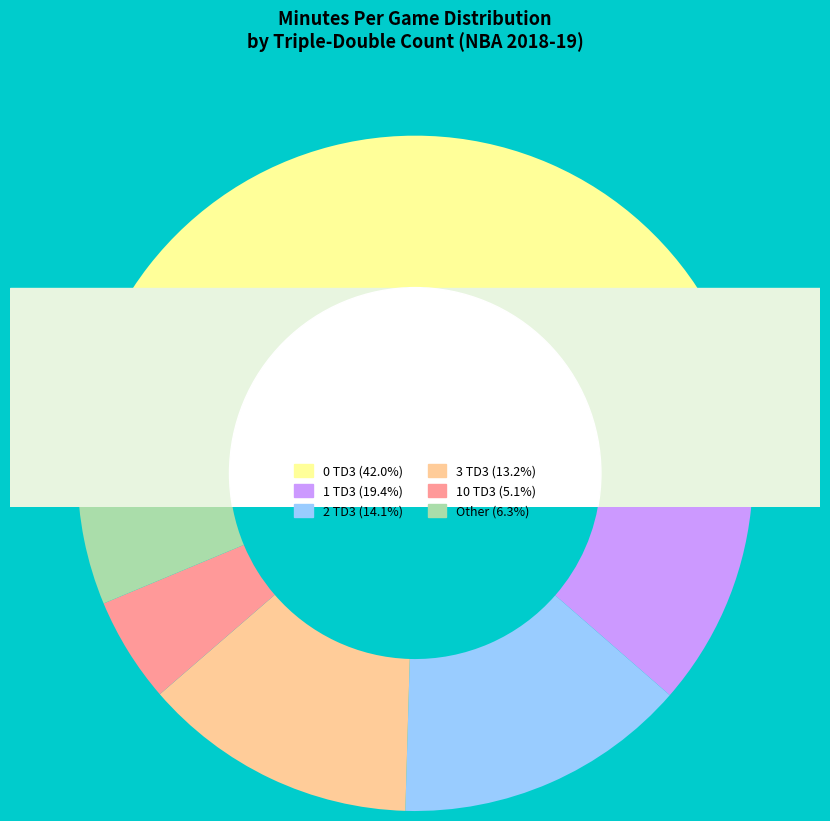

How many slices are in this pie chart?

5